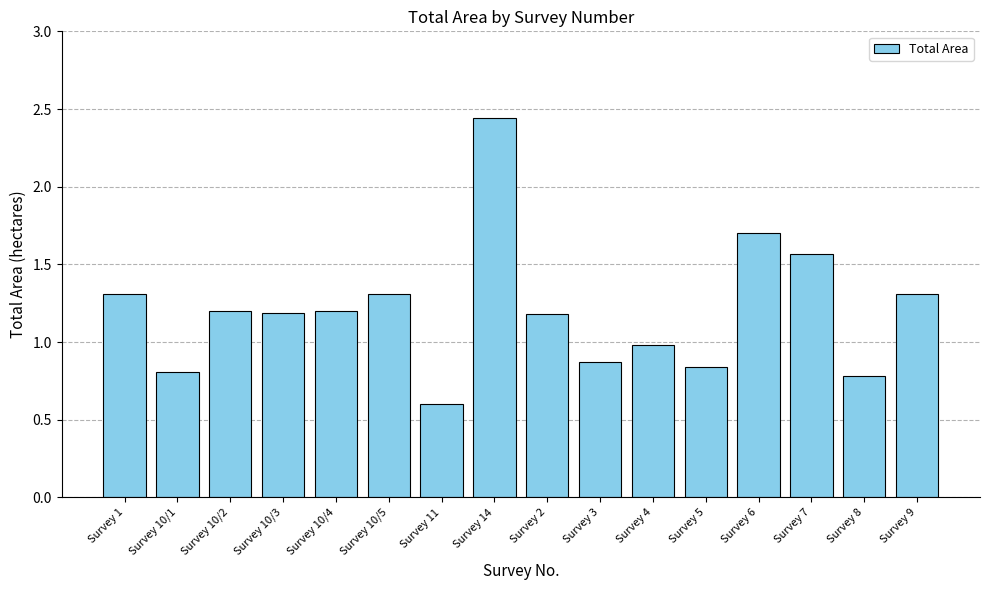

What is the label of the 1st bar from the right?

Survey 9